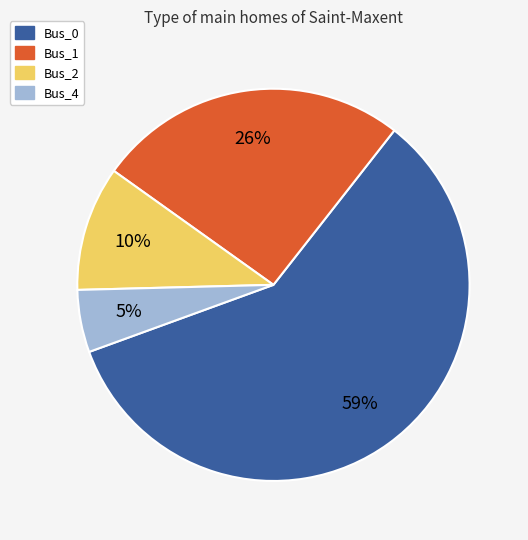

To the nearest percent, what is the average slice percentage?

25%